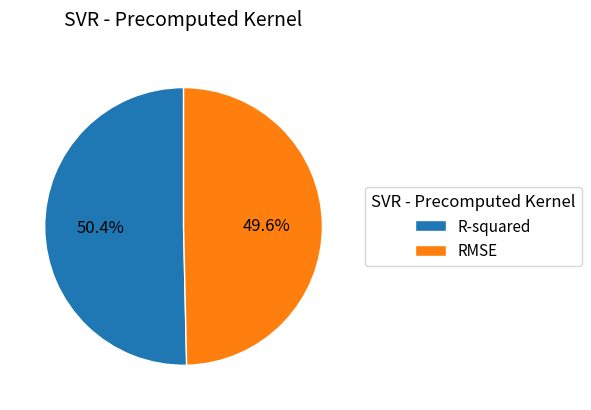

The RMSE slice represents 50% of the pie. True or false?

True